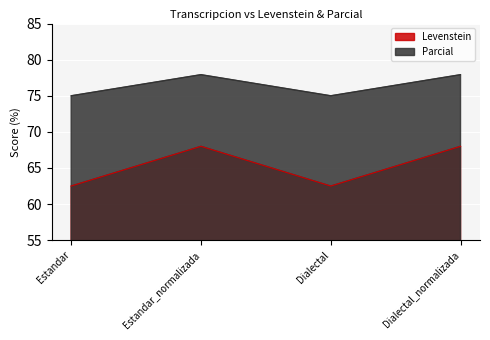

Reading left to right, extract all data points from this chart.

Levenstein: Estandar=62.5	Estandar_normalizada=68.0	Dialectal=62.5	Dialectal_normalizada=68.0
Parcial: Estandar=75.0	Estandar_normalizada=77.9	Dialectal=75.0	Dialectal_normalizada=77.9